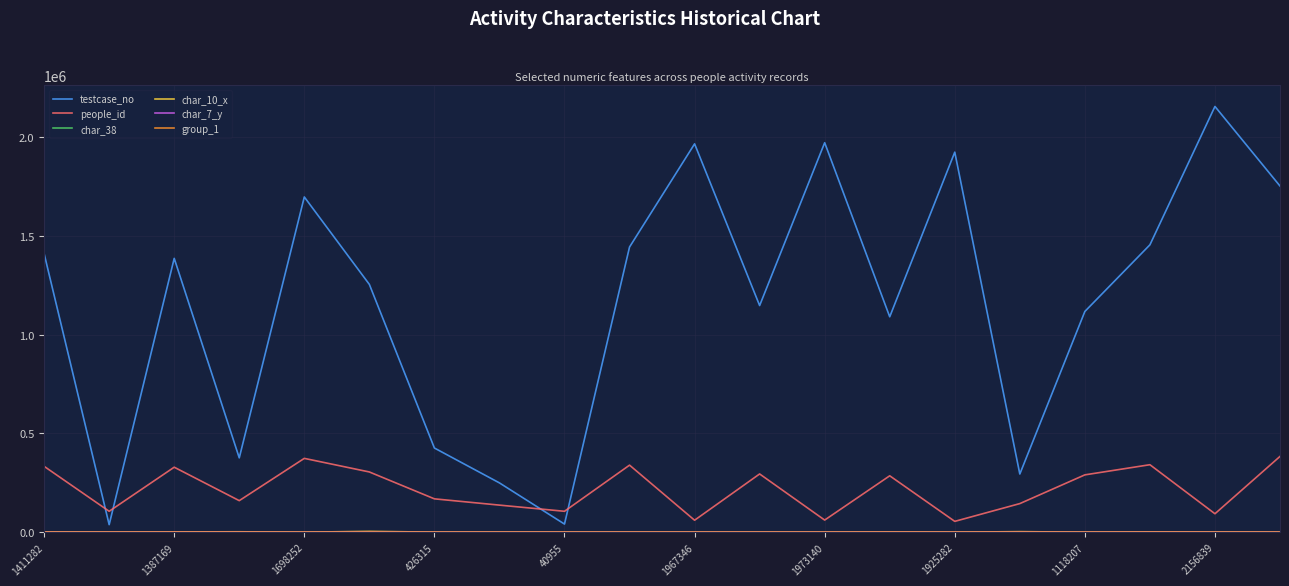

What is the greatest value displayed?

2156840